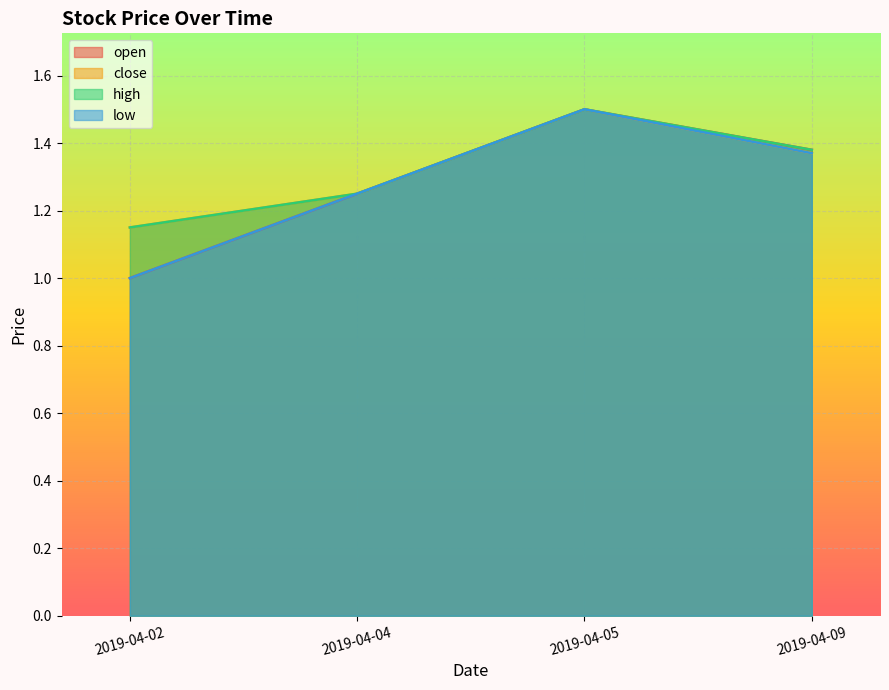

How many lines are shown in the chart?

4